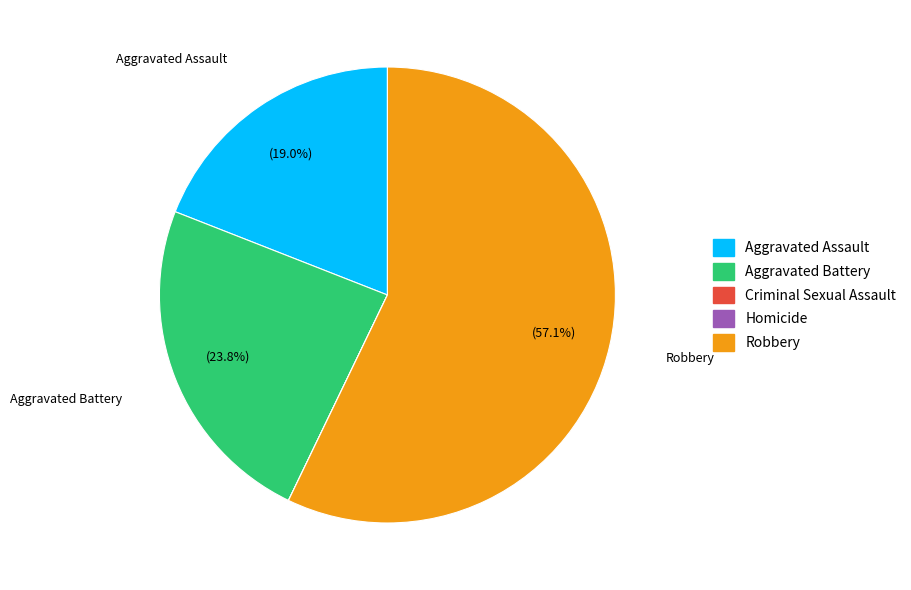

Which has a higher value, Aggravated Battery or Aggravated Assault?

Aggravated Battery